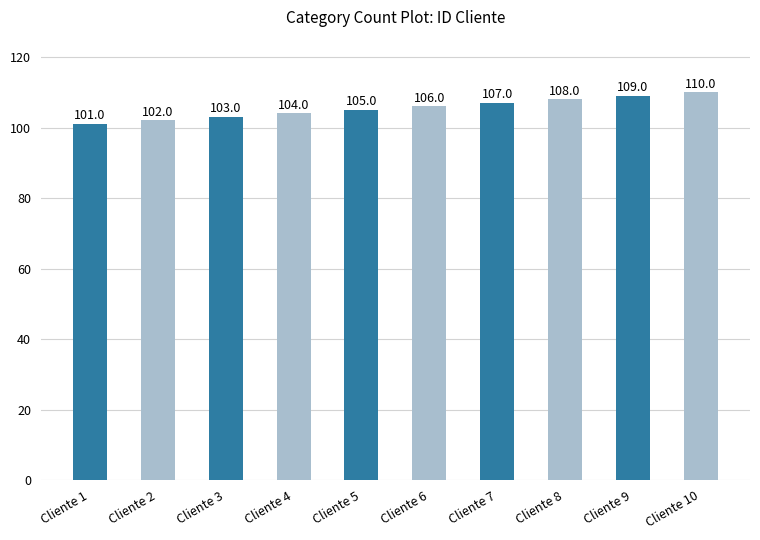

What is the difference between the maximum and minimum values?

9